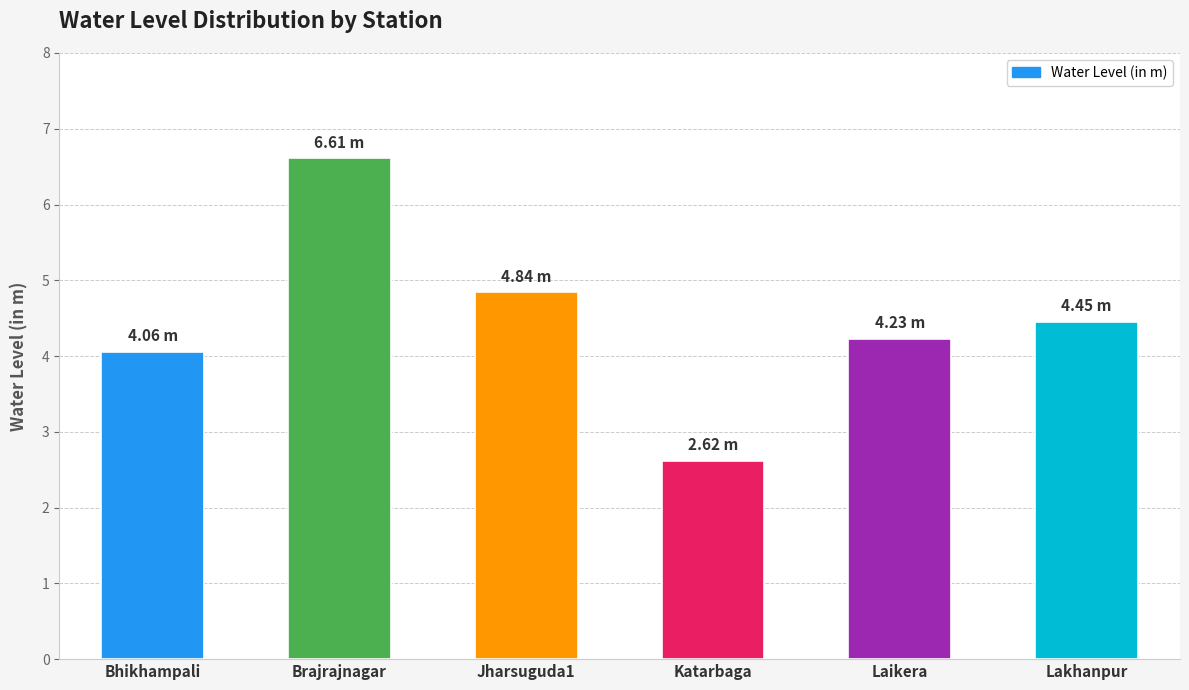

What is the change in value from Jharsuguda1 to Lakhanpur?

-0.4